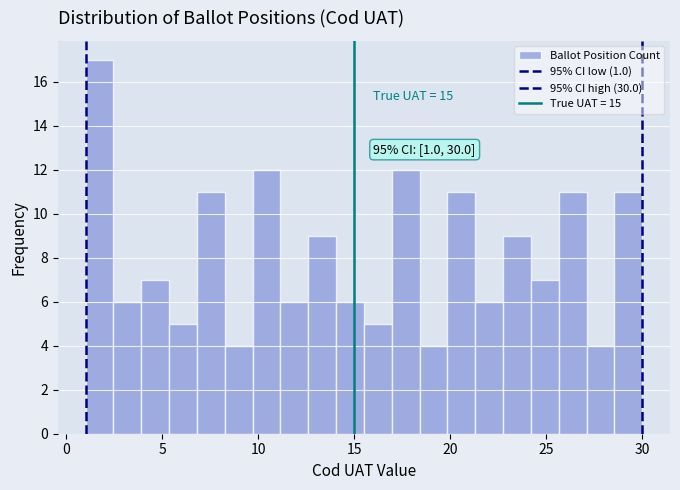

Around what value on the x-axis is the tallest bar? Give the approximate position of its centre, as read against the axis.

1.5